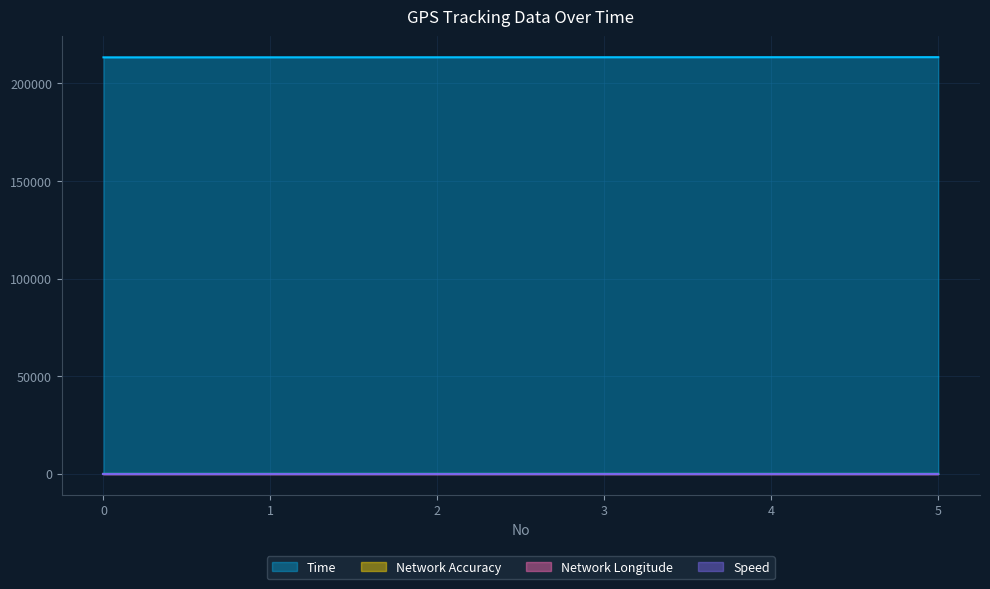

Reading left to right, extract all data points from this chart.

Time: 213395.6	213415.8	213435.7	213455.8	213475.8	213495.9
Network Accuracy: 21.8	21.3	24.7	22.1	22.2	22.7
Network Longitude: 151.2	151.2	151.2	151.2	151.2	151.2